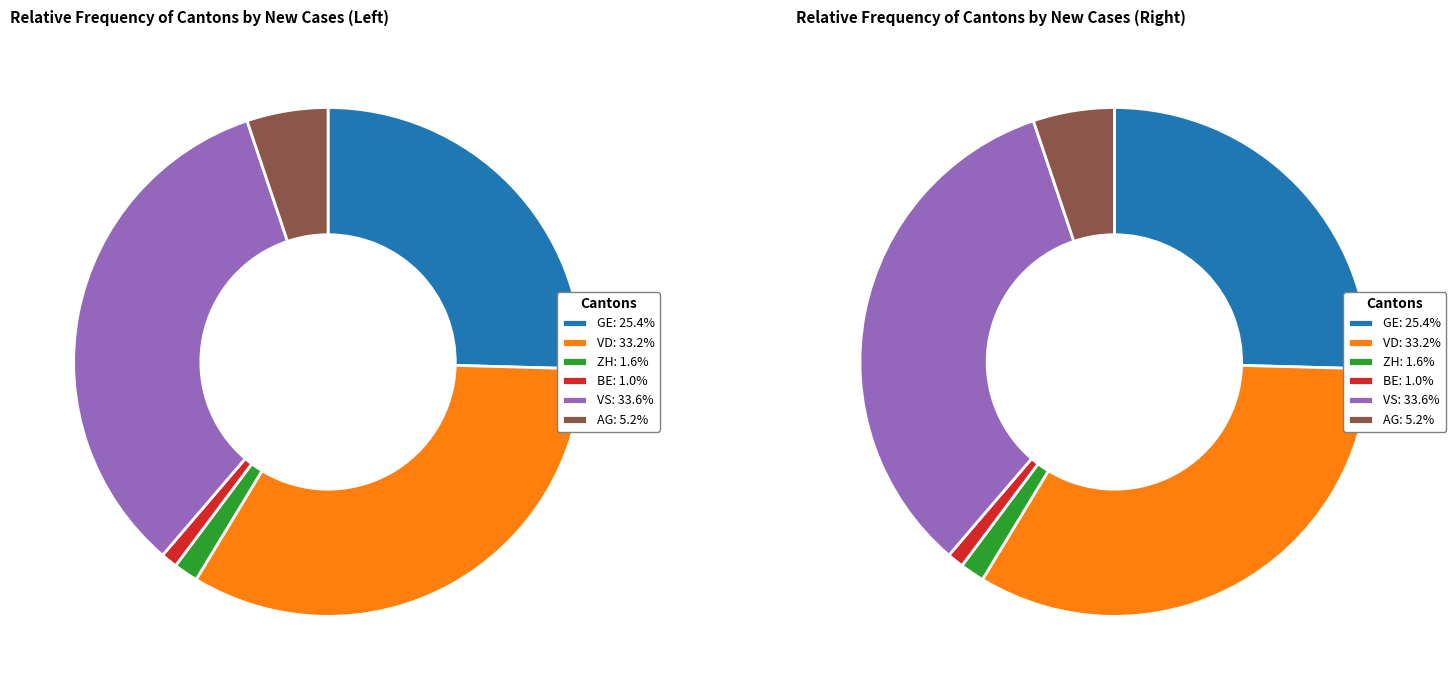

Does any single category account for the majority?

No